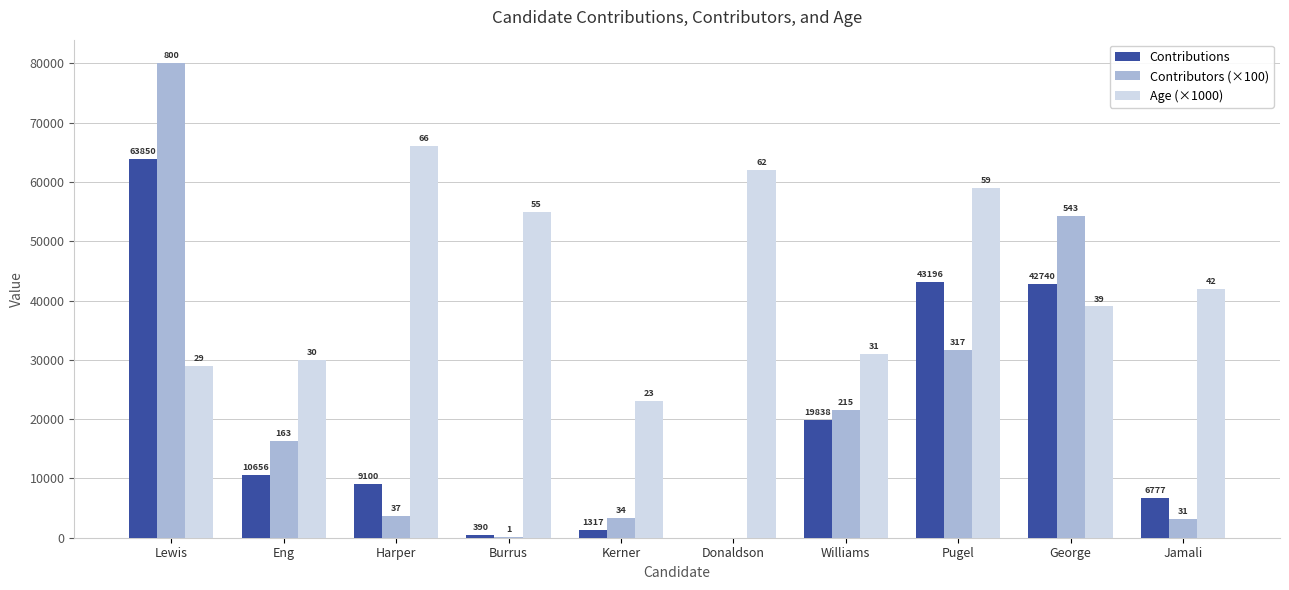

Are the bars horizontal?

No